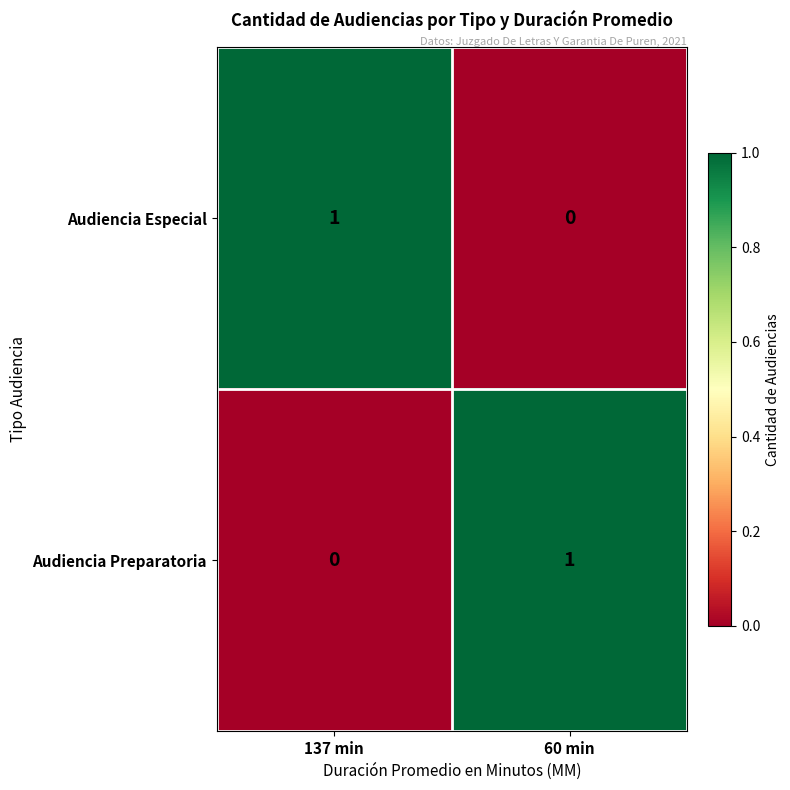

At which label is Audiencia Preparatoria closest to 0?

137 min